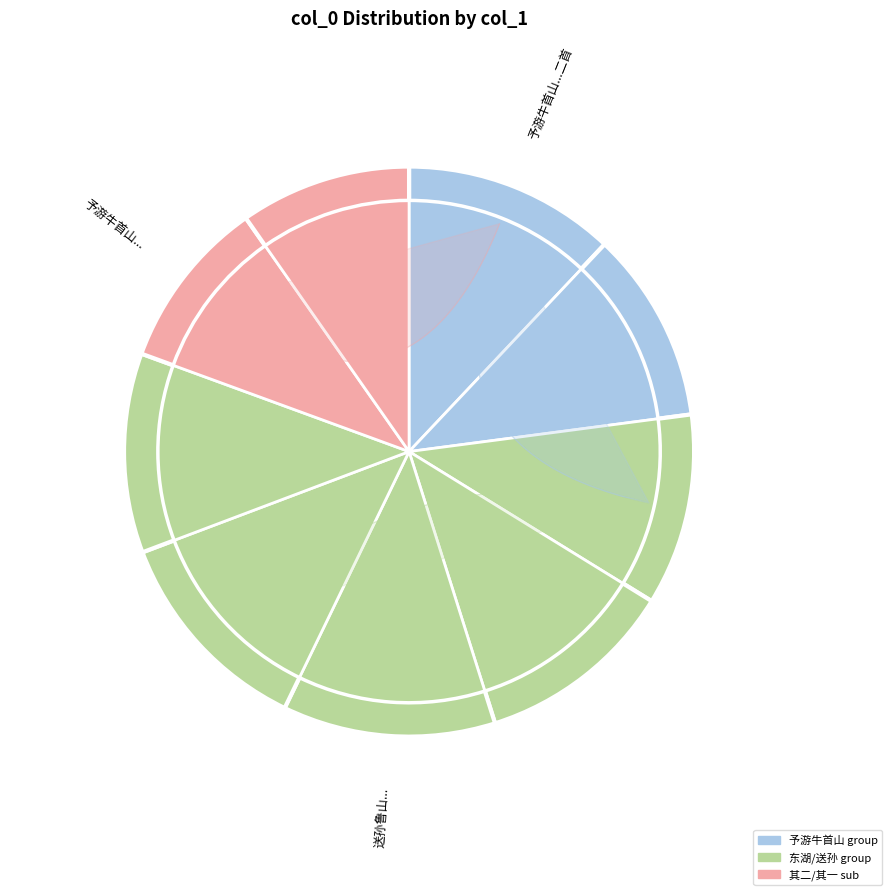

How many segments does this pie chart have?

9